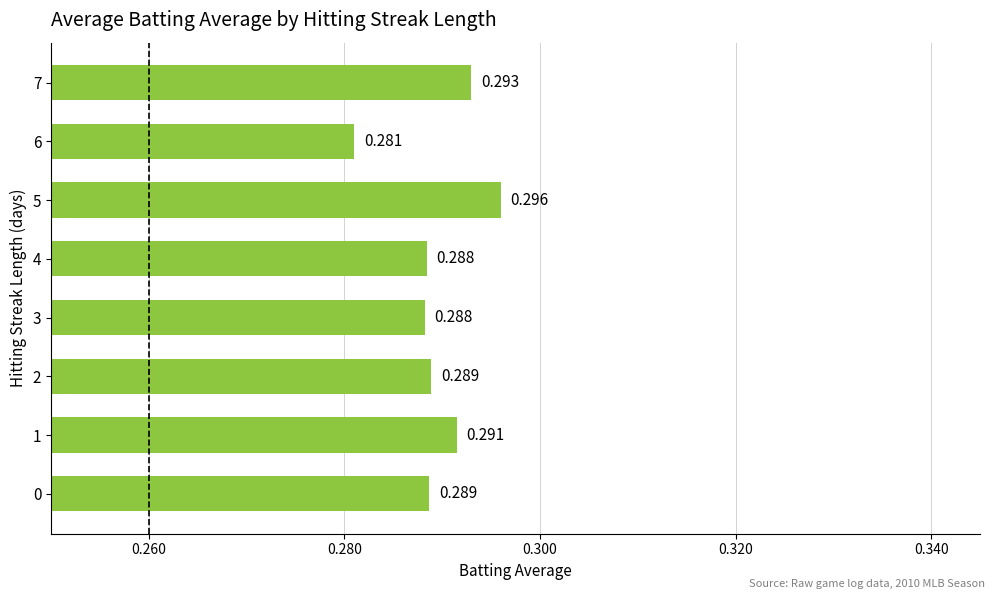

Which category has the highest value across all series?

5